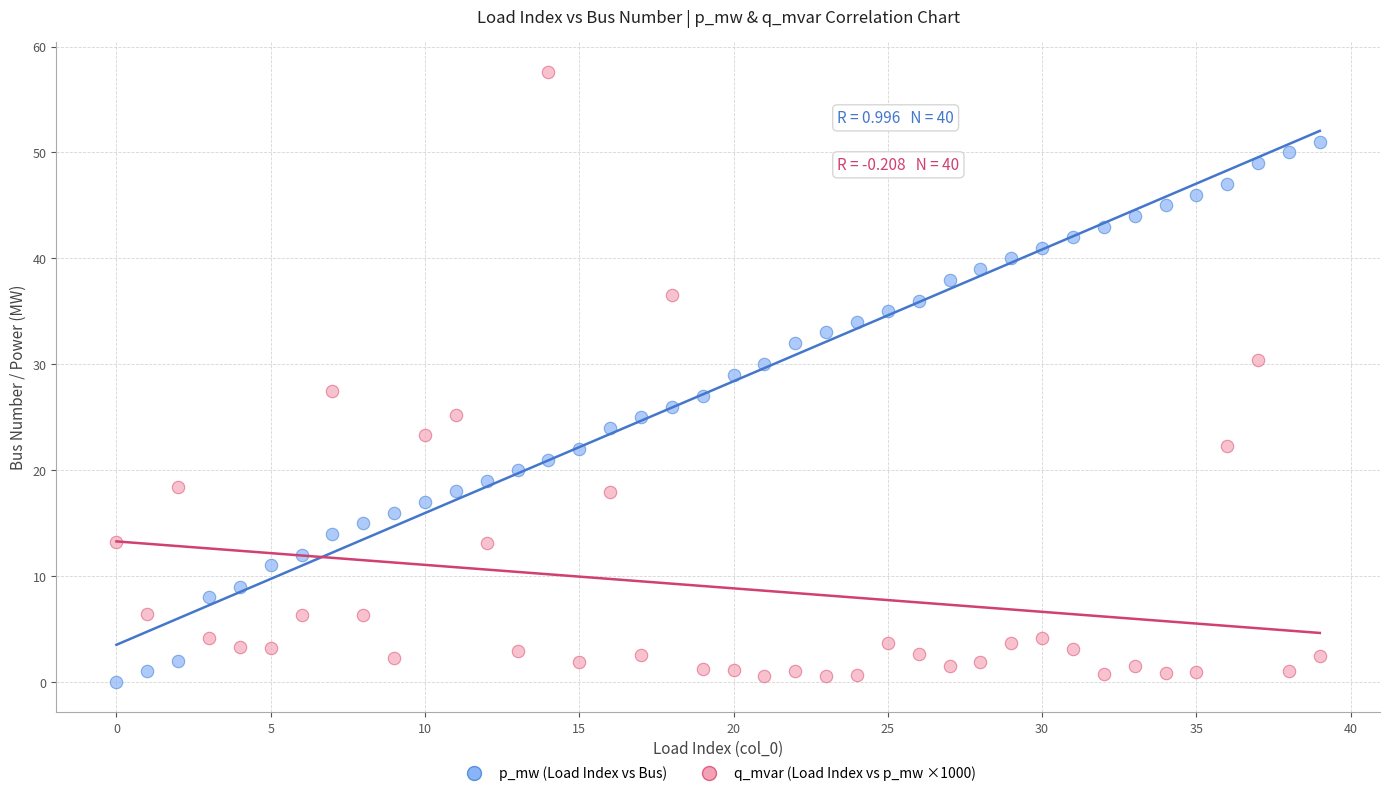

Which series has the largest Y range (max minus min)?

q_mvar (Load Index vs p_mw ×1000)